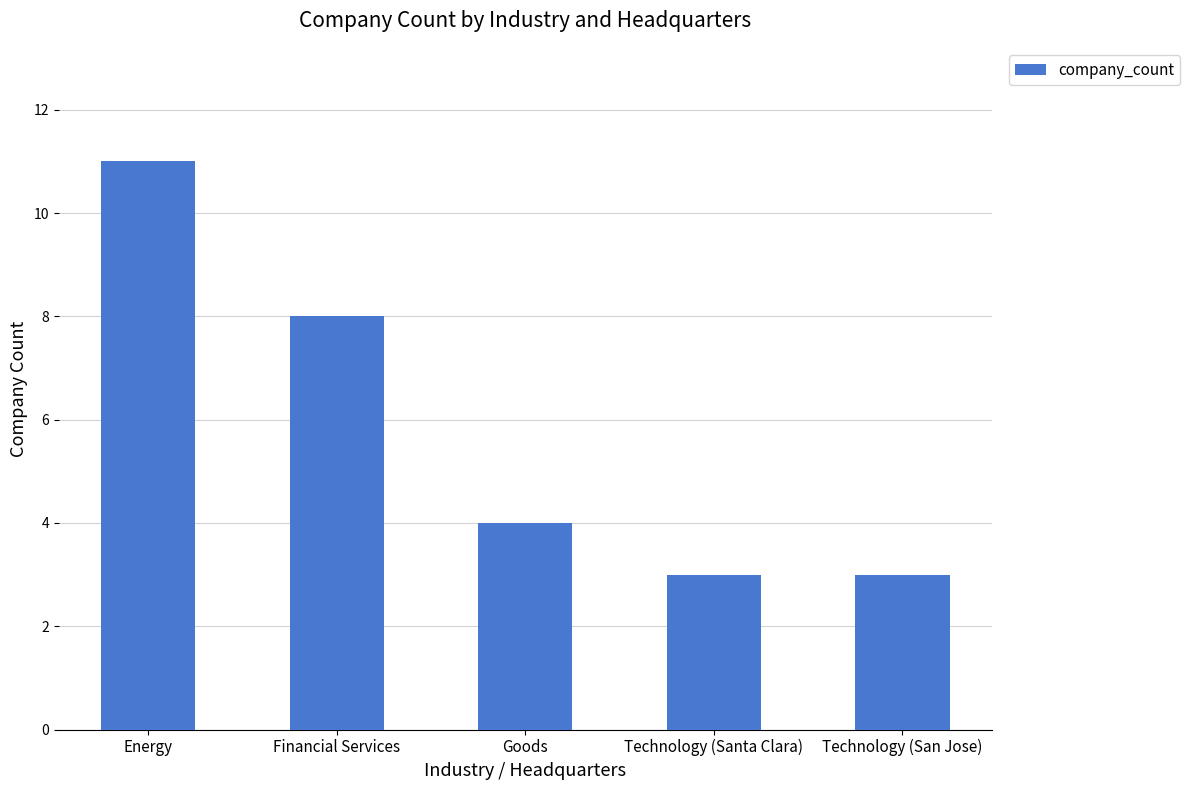

How many bars are there in total?

5